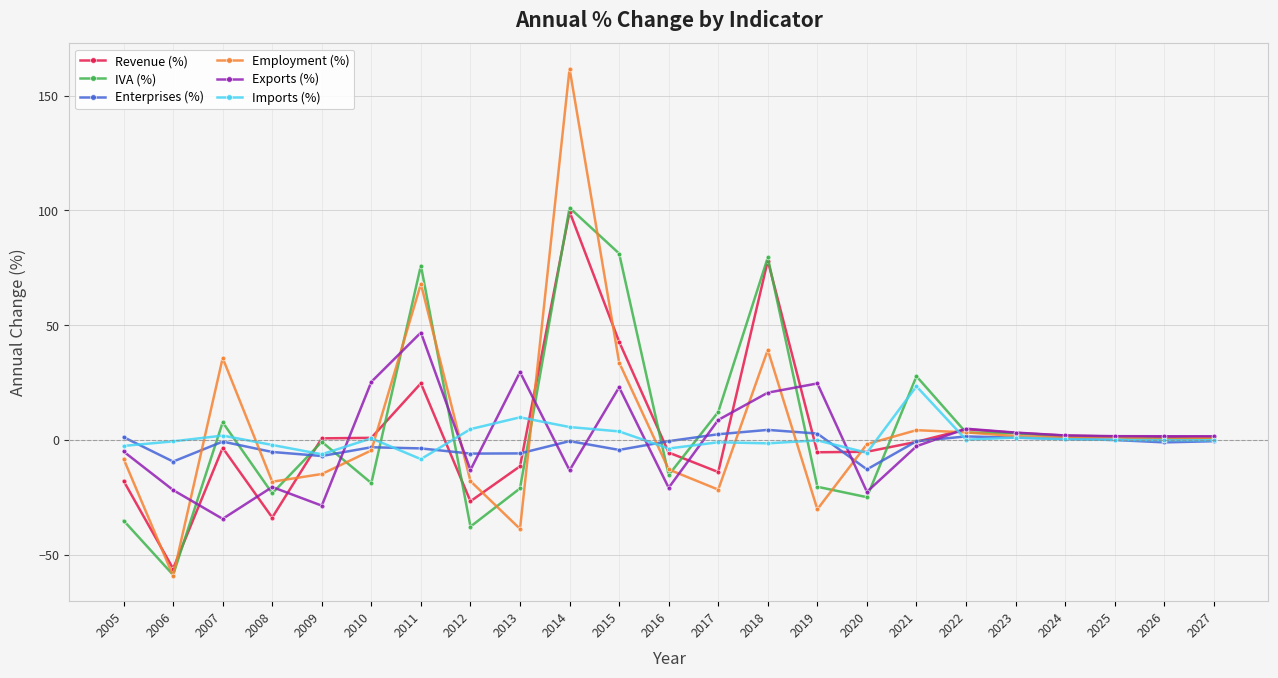

Where is the first local maximum for Enterprises (%)?

2007